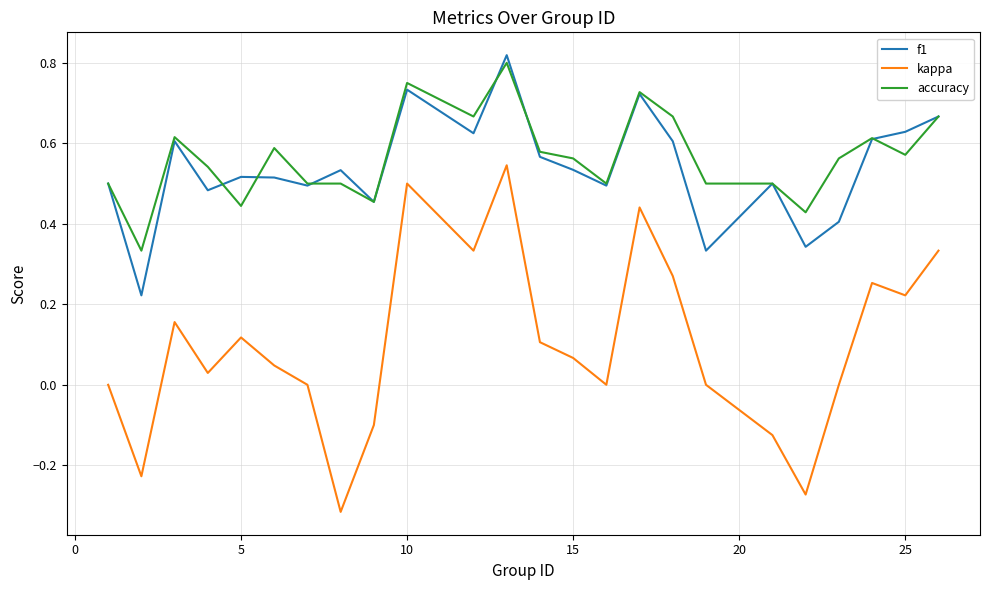

At how many categories does at least one series exceed 0?

24